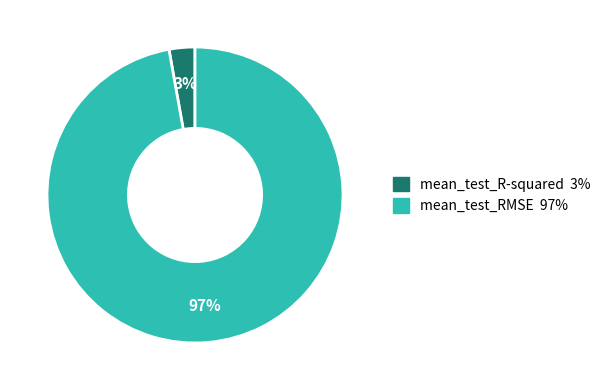

To the nearest percent, what is the difference between the largest and smallest slice percentages?

94%